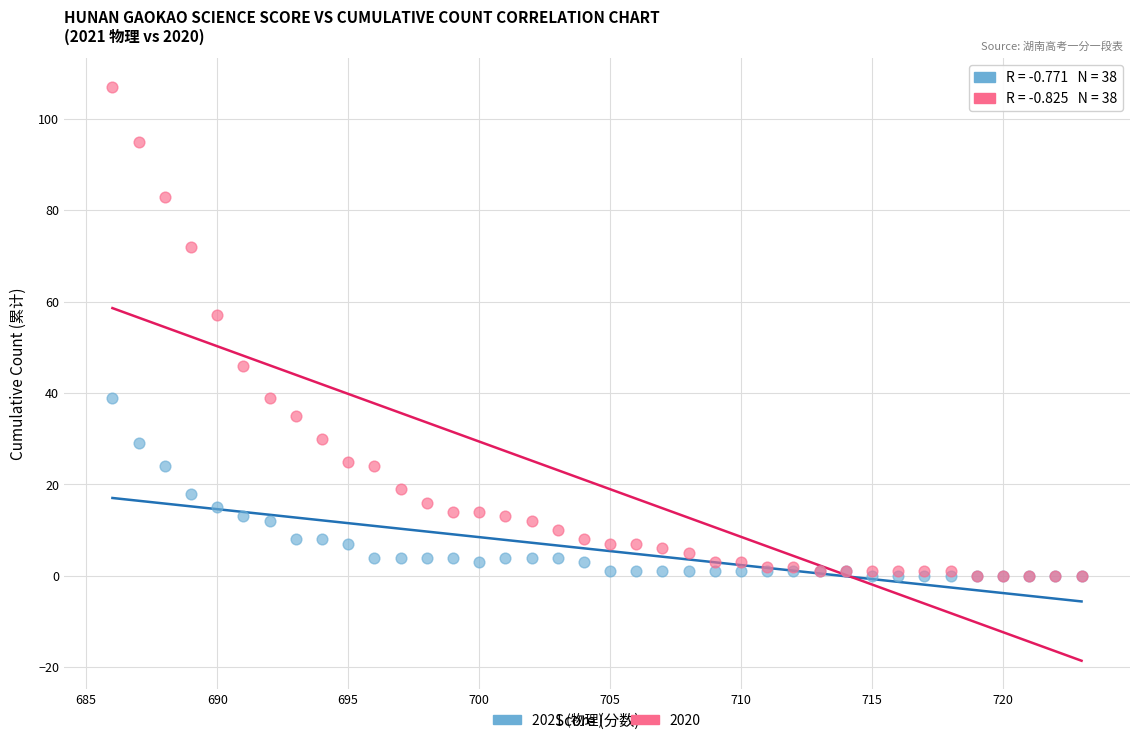

Across all series, what Y value is closest to 53?

57